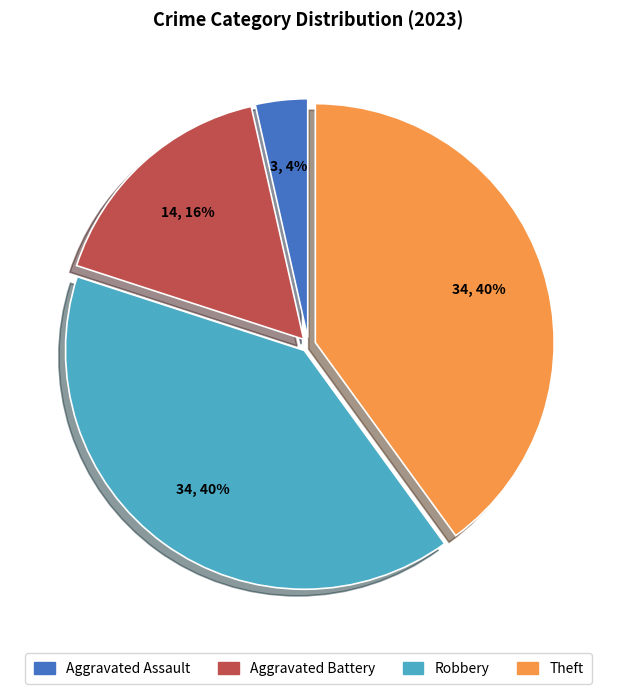

Combined, do Aggravated Assault and Robbery account for over 50%?

No